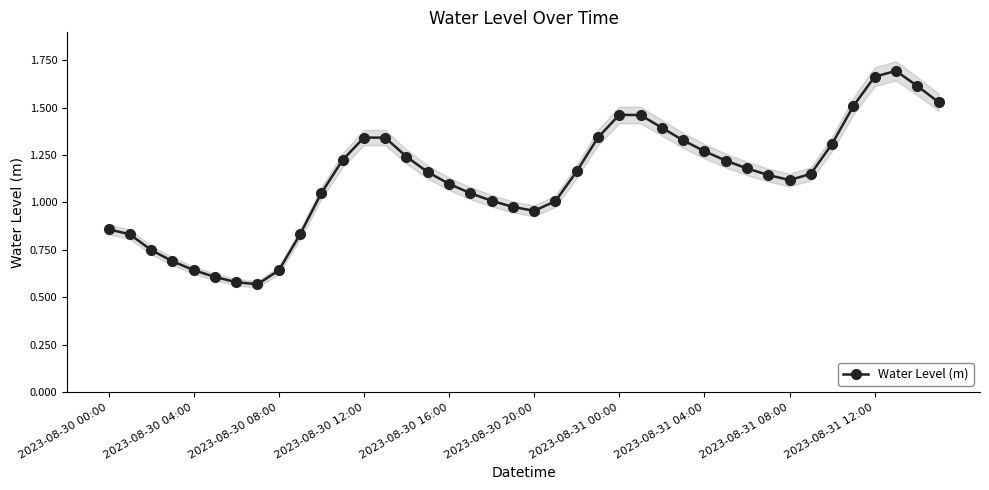

What is the average value?

1.1